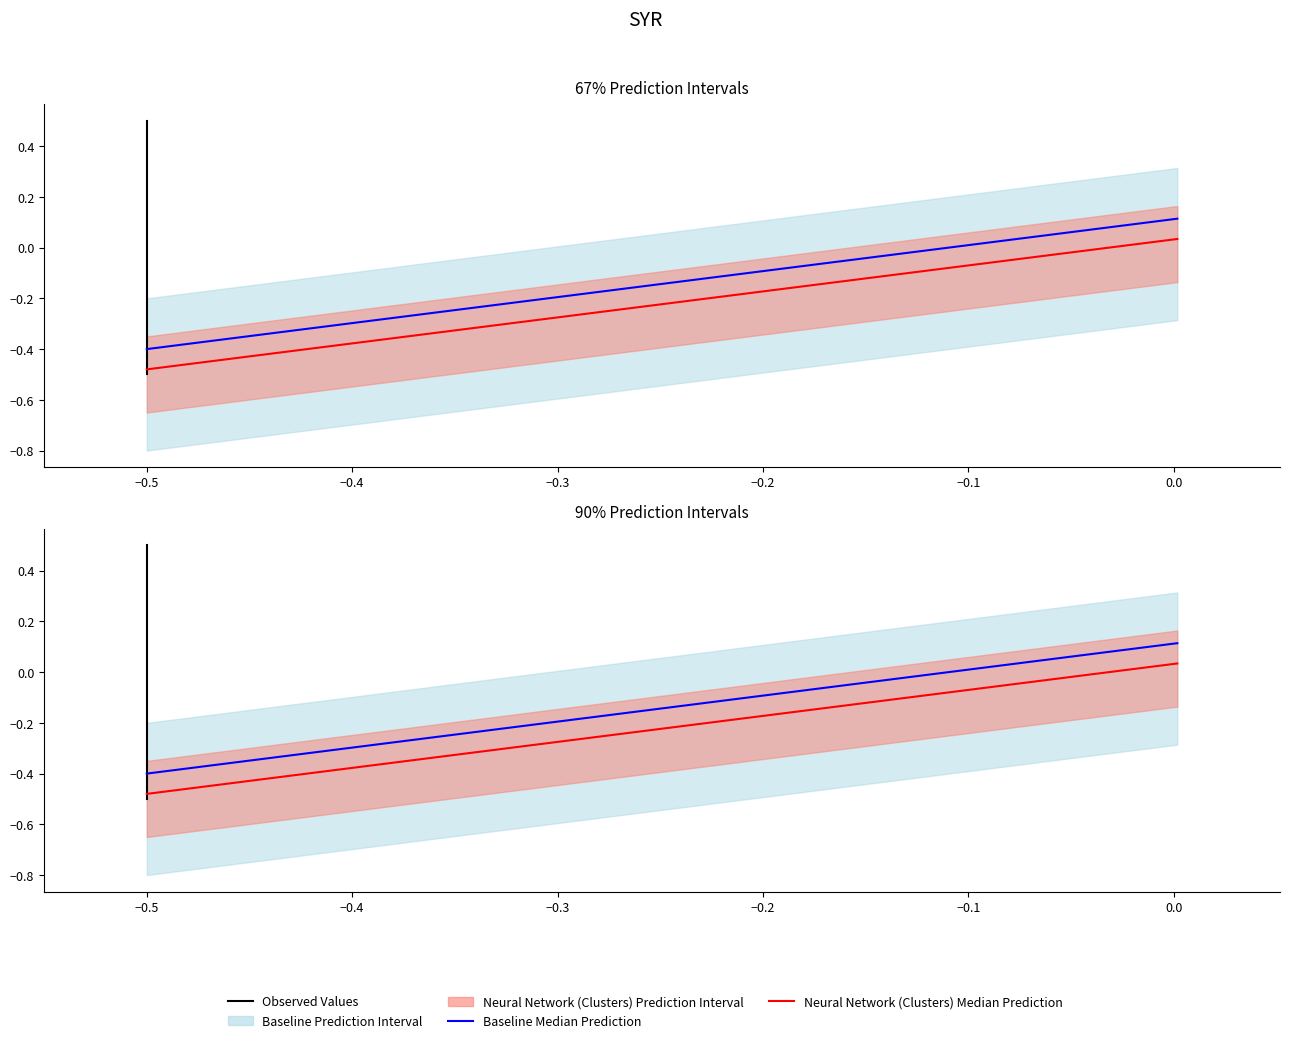

Is it true that Baseline Median Prediction equals -0.2 at −0.5?

False